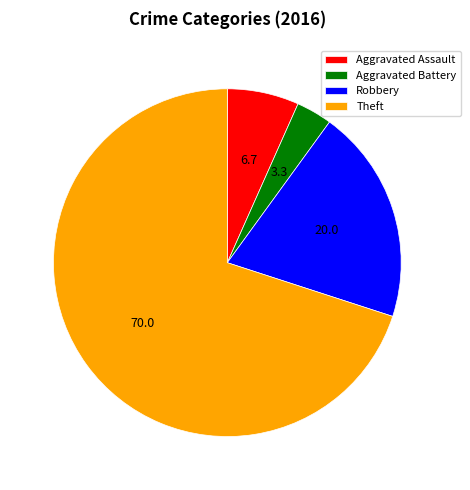

Combined, do Theft and Robbery account for over 50%?

Yes